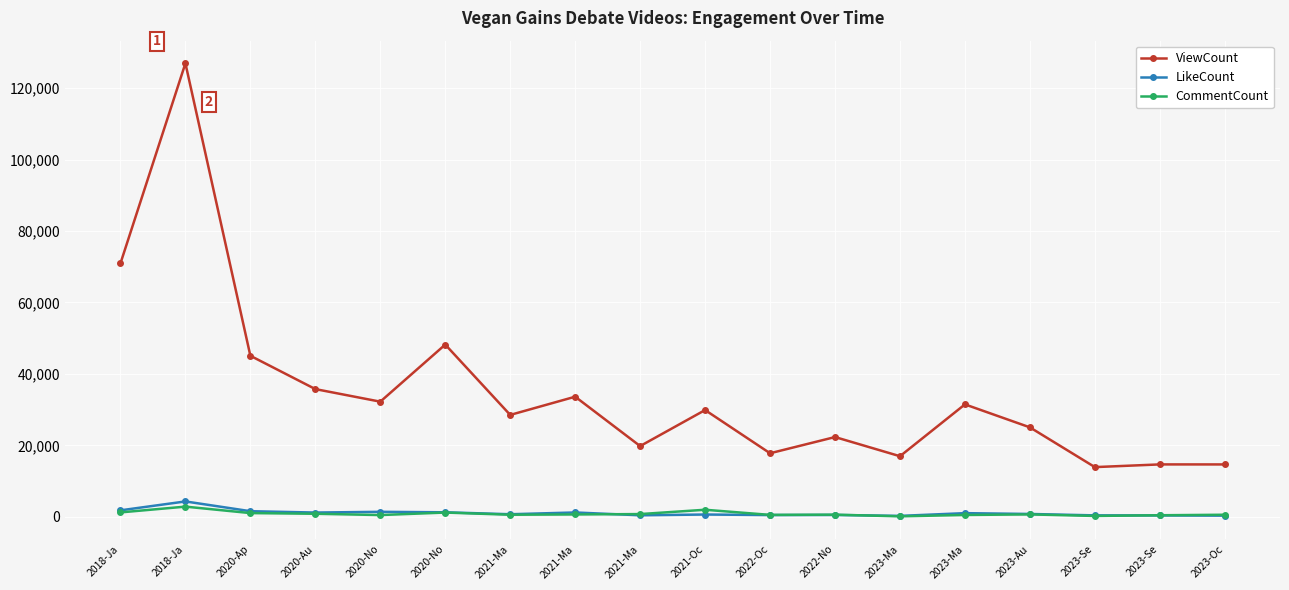

Where is LikeCount nearest to the value 2261?

2018-Ja